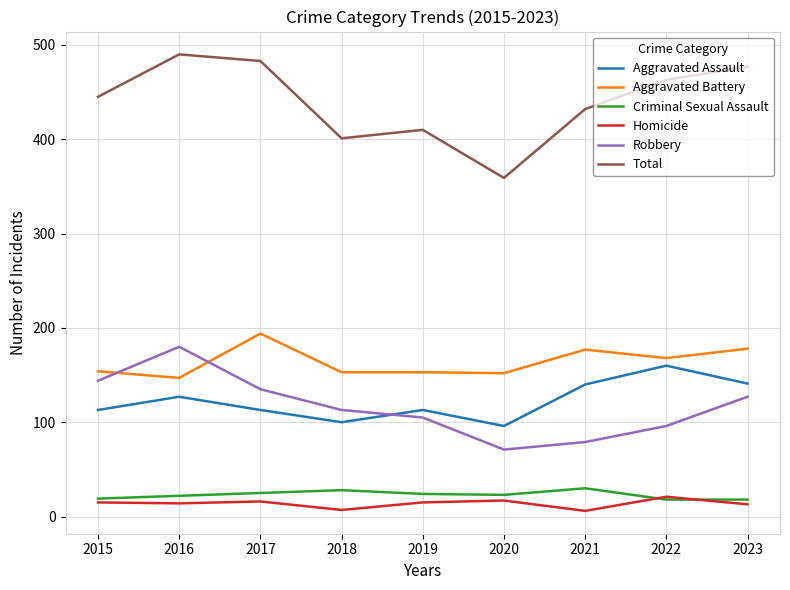

At which category does the chart reach its peak across all series?

2016